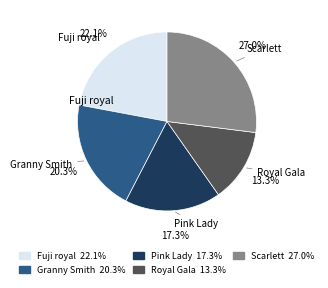

Is there any slice that represents more than half of the pie?

No